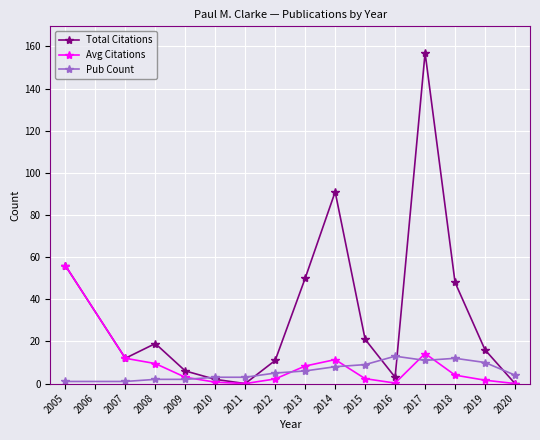

The value of Avg Citations at 2020 is 0.0. True or false?

True